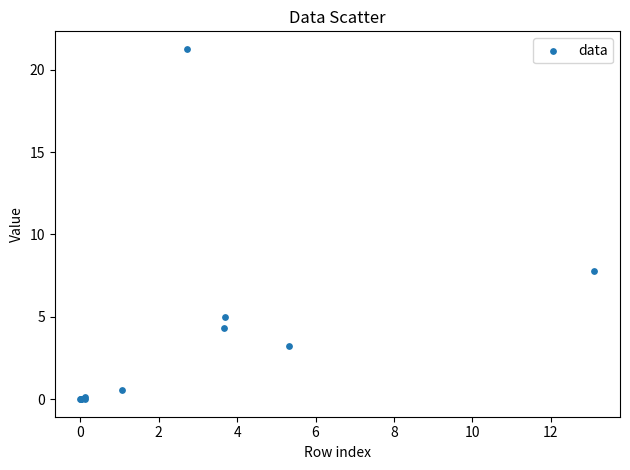

What Y value in the scatter plot is closest to 10?

7.8